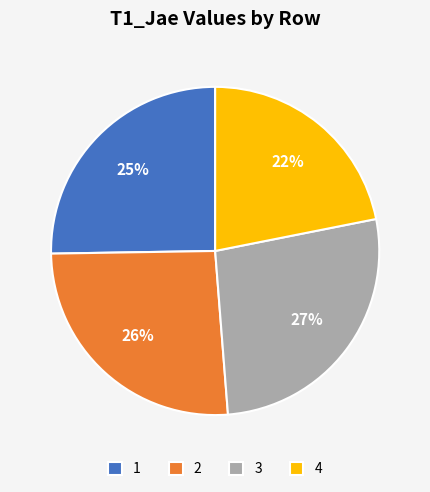

Which slice is the smallest?

4